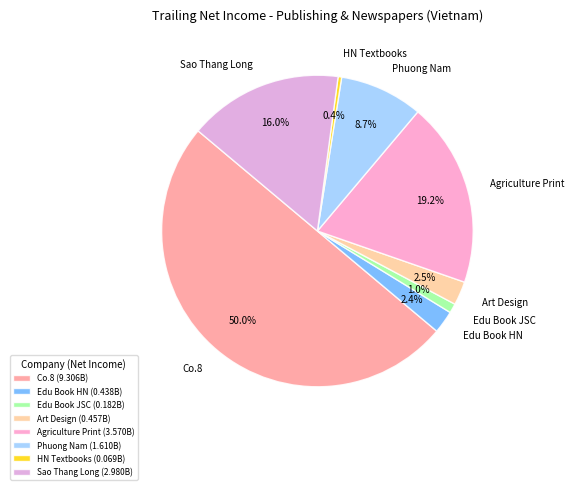

Between Phuong Nam and Art Design, which is larger?

Phuong Nam